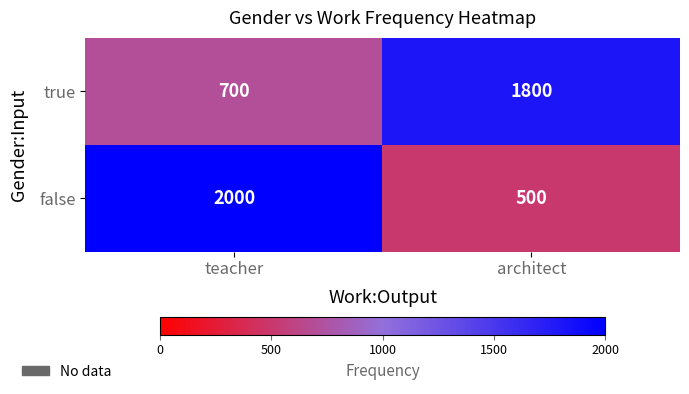

The value of true at architect is 920. True or false?

False